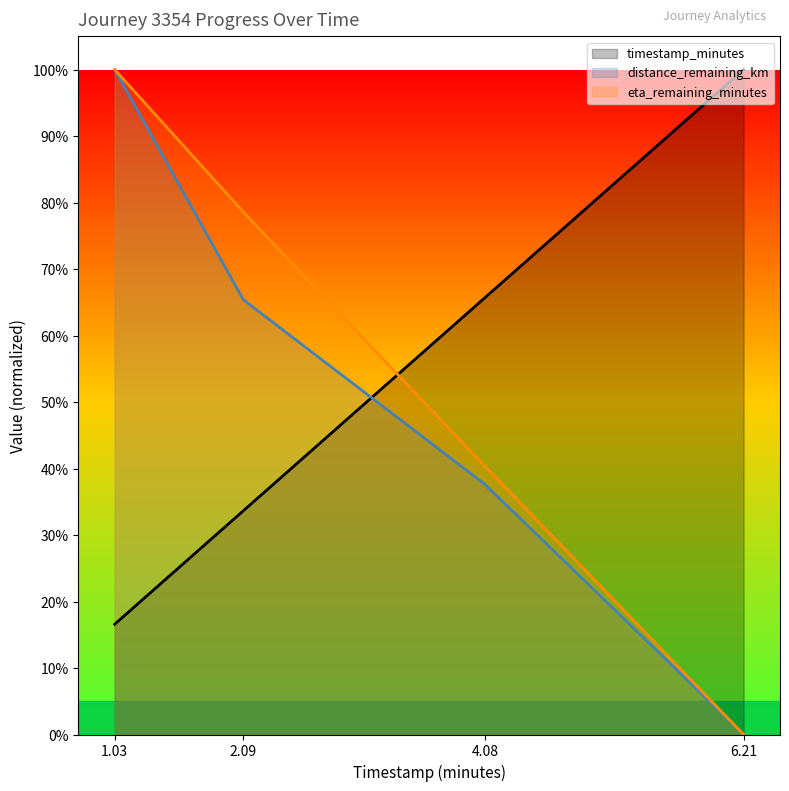

Which series has the largest range (max minus min)?

distance_remaining_km